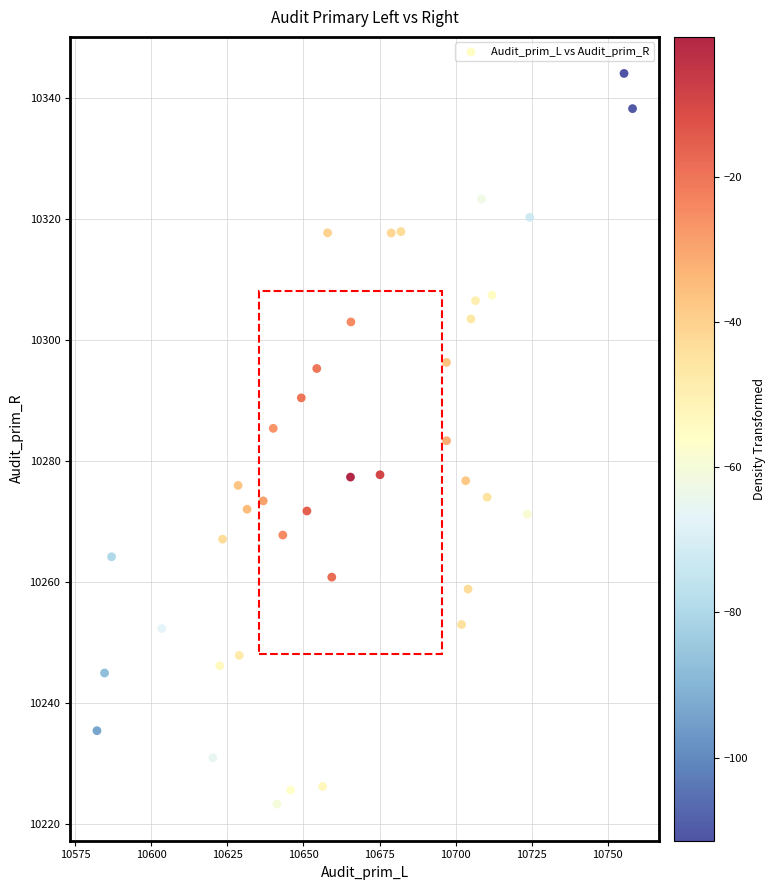

What is the range of Y values (max minus min)?

120.9